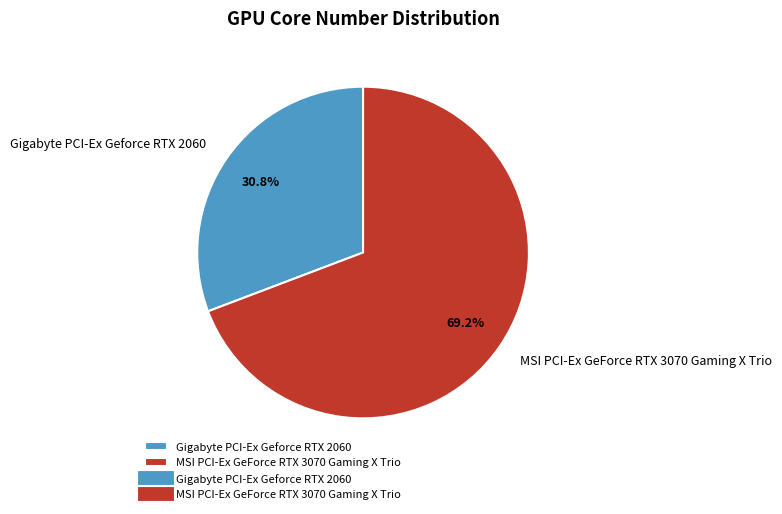

Is Gigabyte PCI-Ex Geforce RTX 2060 the majority of the pie?

No